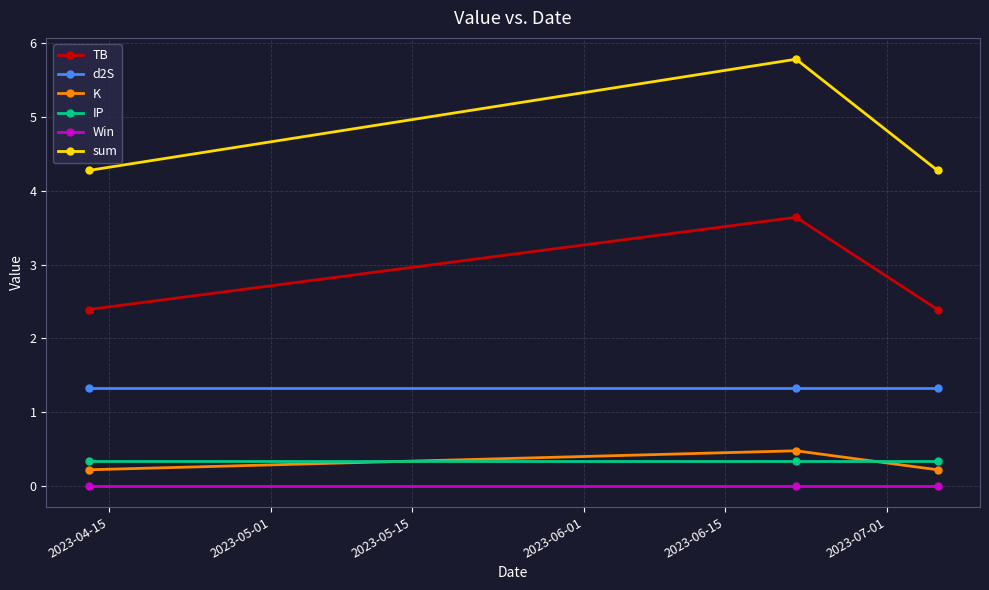

What is the greatest value displayed?

5.8